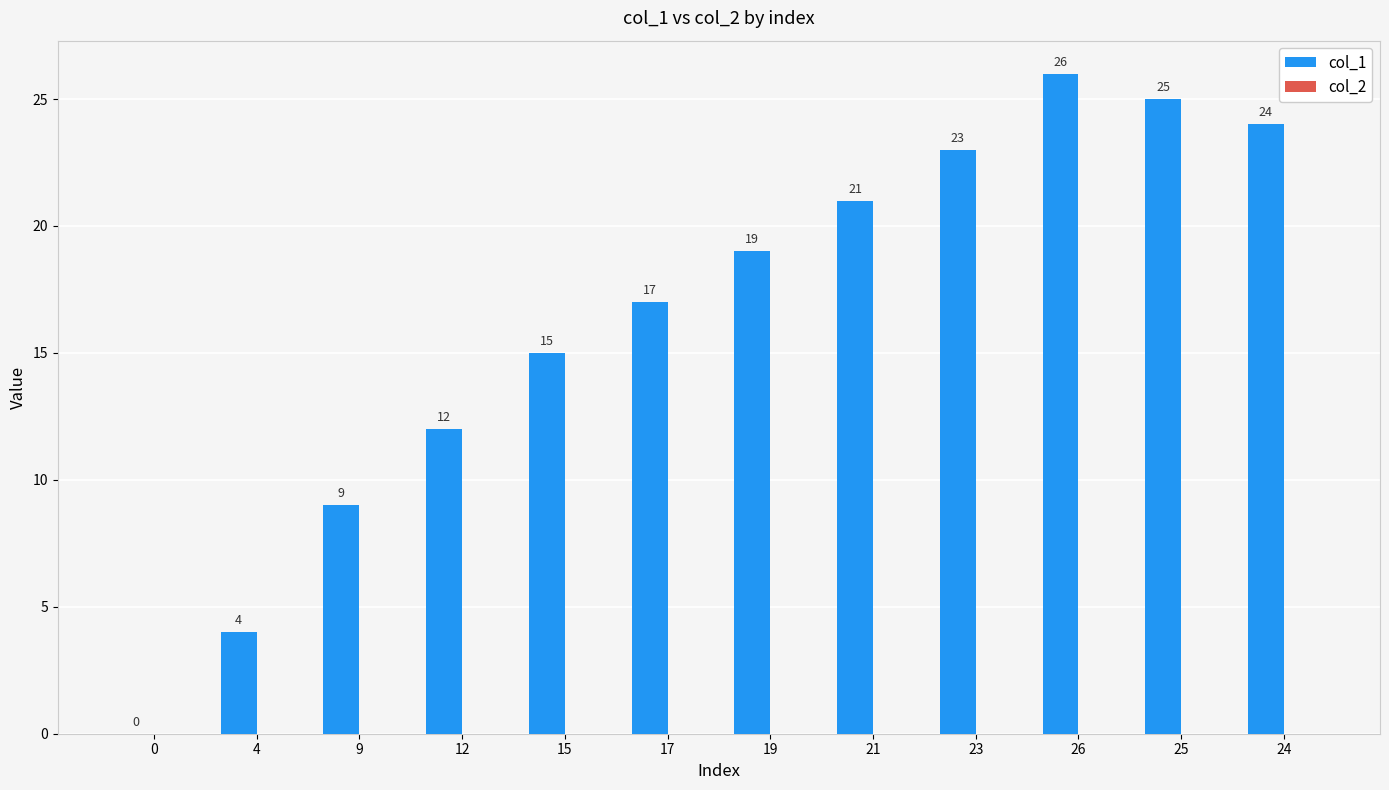

Which has a higher value, 9 or 12?

12